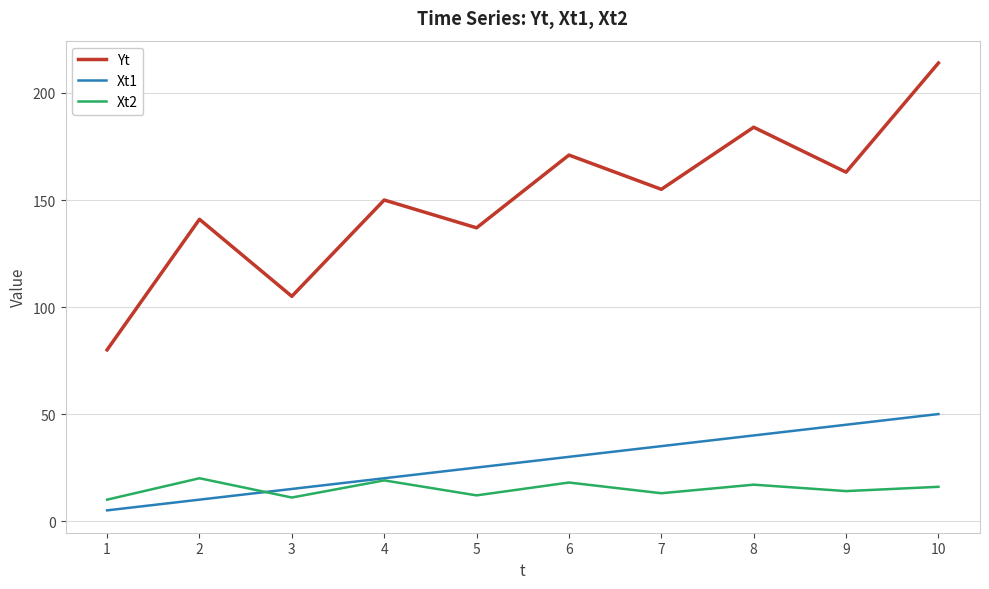

True or false: Xt1 and Yt cross at least once.

False